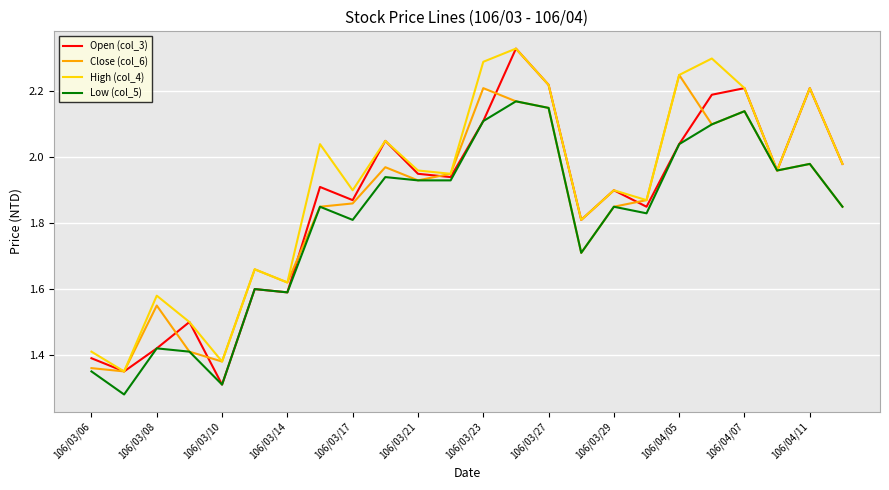

How many lines are shown in the chart?

4